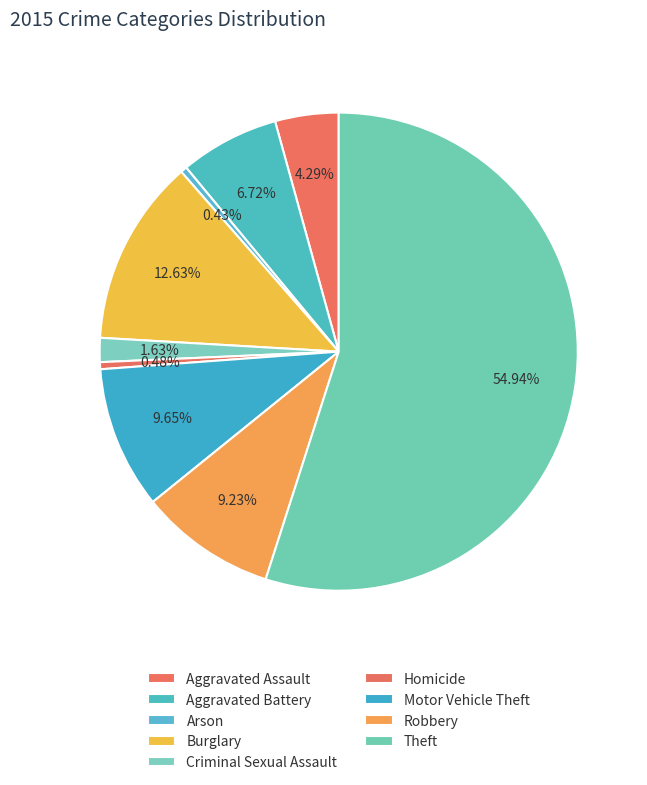

True or false: Motor Vehicle Theft accounts for 20% of the total.

False